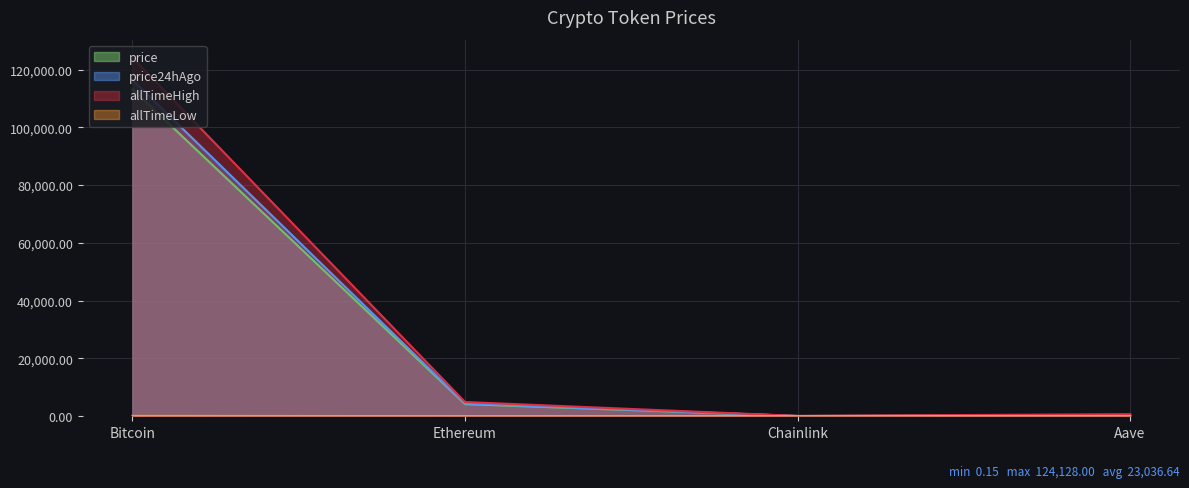

What is the total value across all series at Ethereum?

13387.7